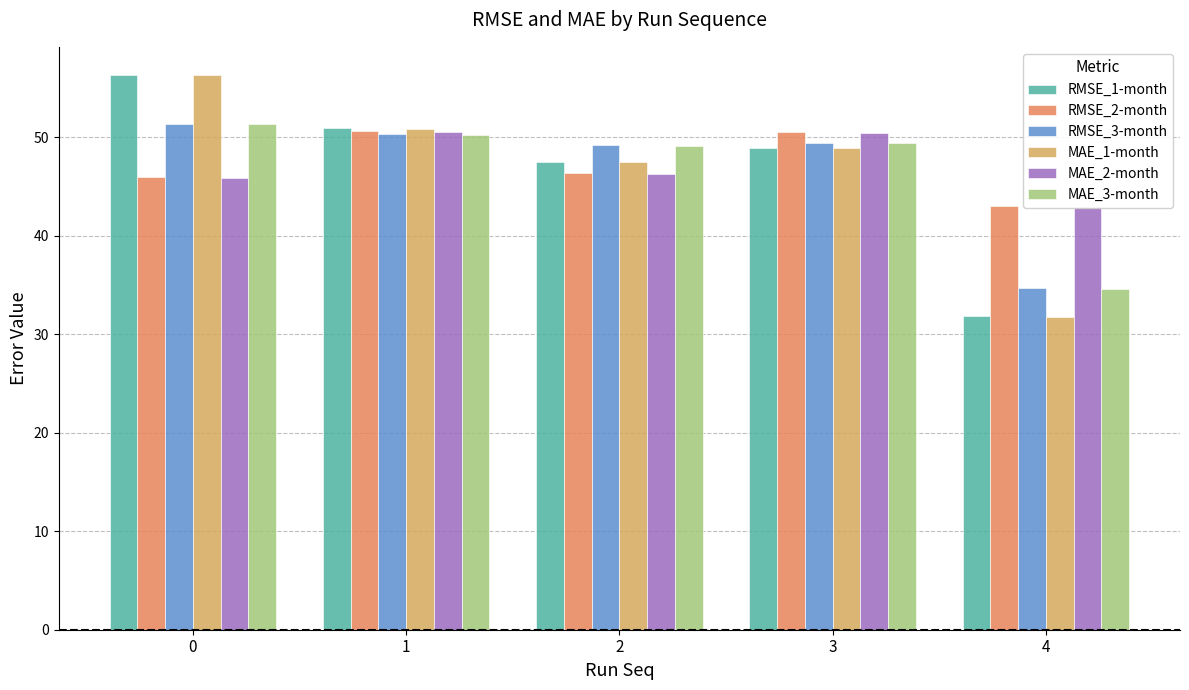

How many groups of bars are there?

5